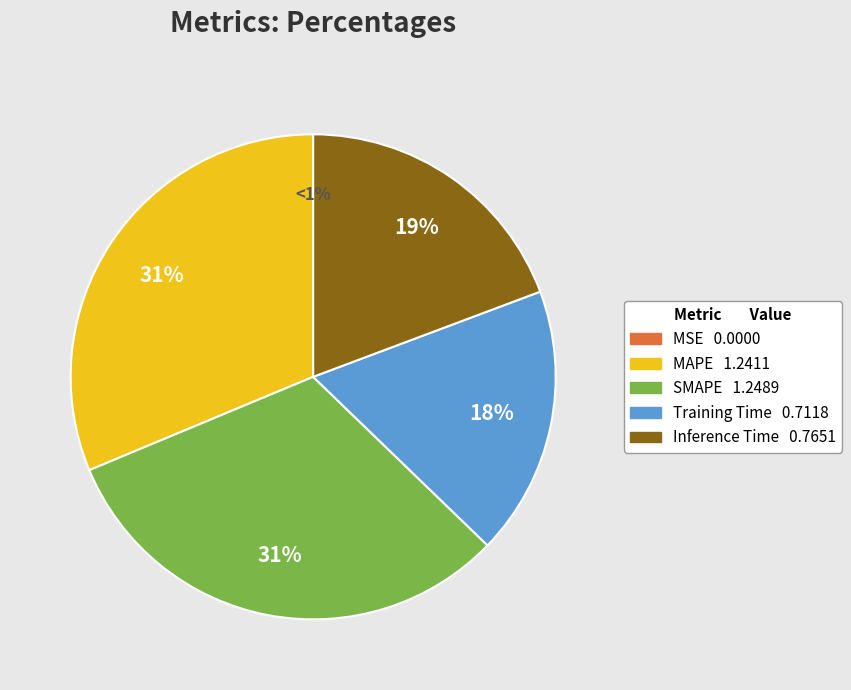

Combined, what portion of the pie is MAPE and Training Time?

49.2%